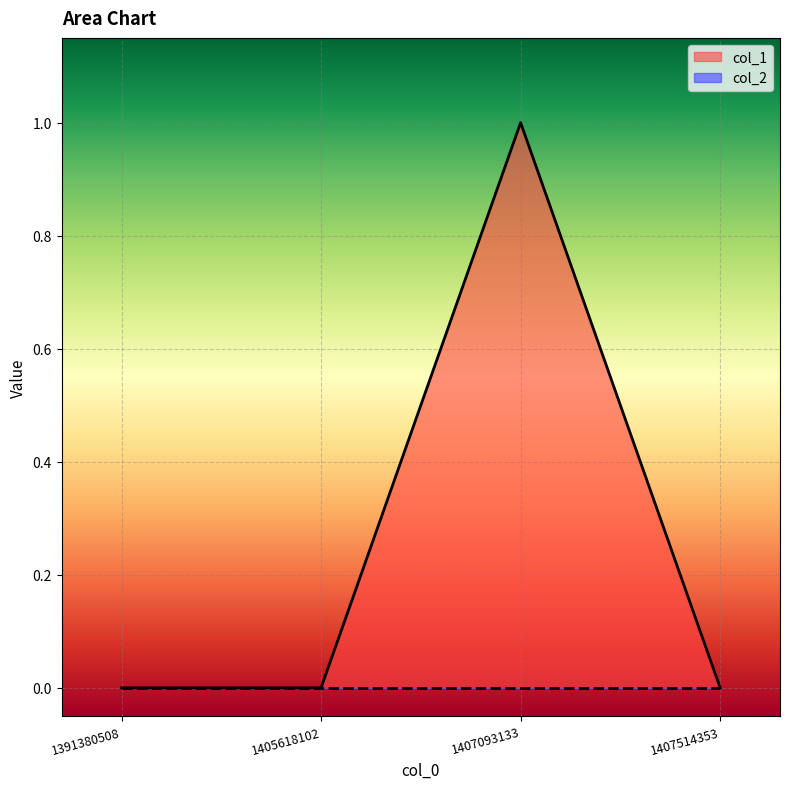

Rank the categories by value from lowest to highest.

1391380508, 1405618102, 1407514353, 1407093133